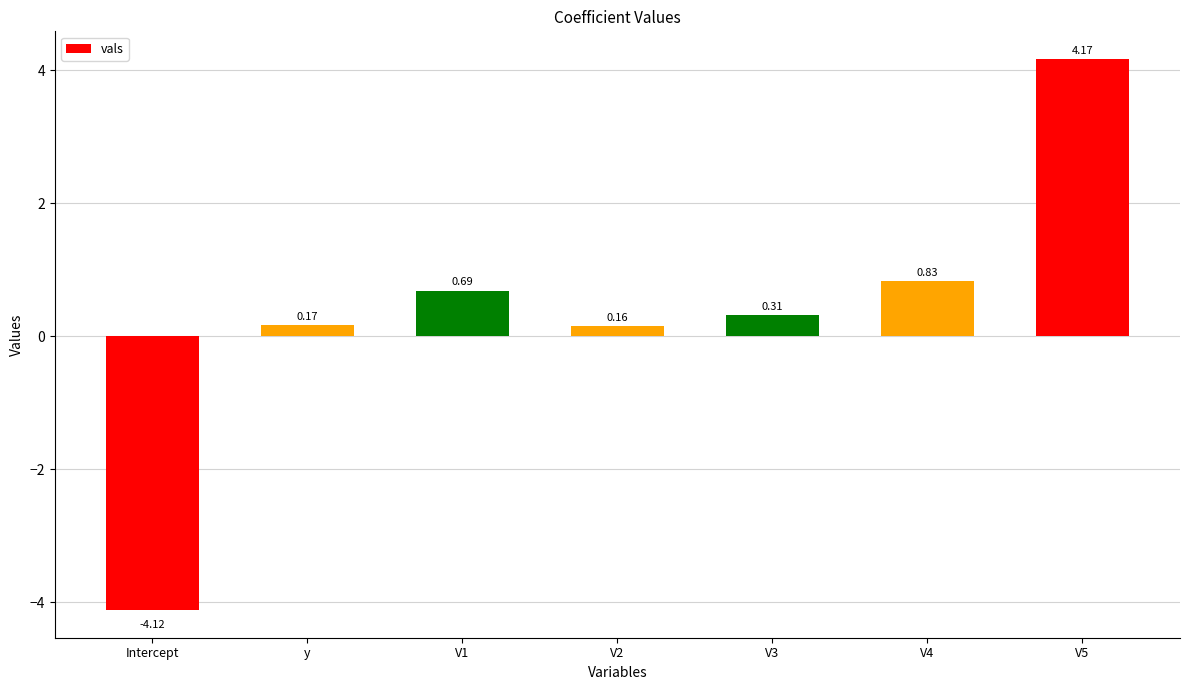

What is the difference between the maximum and minimum values?

8.3